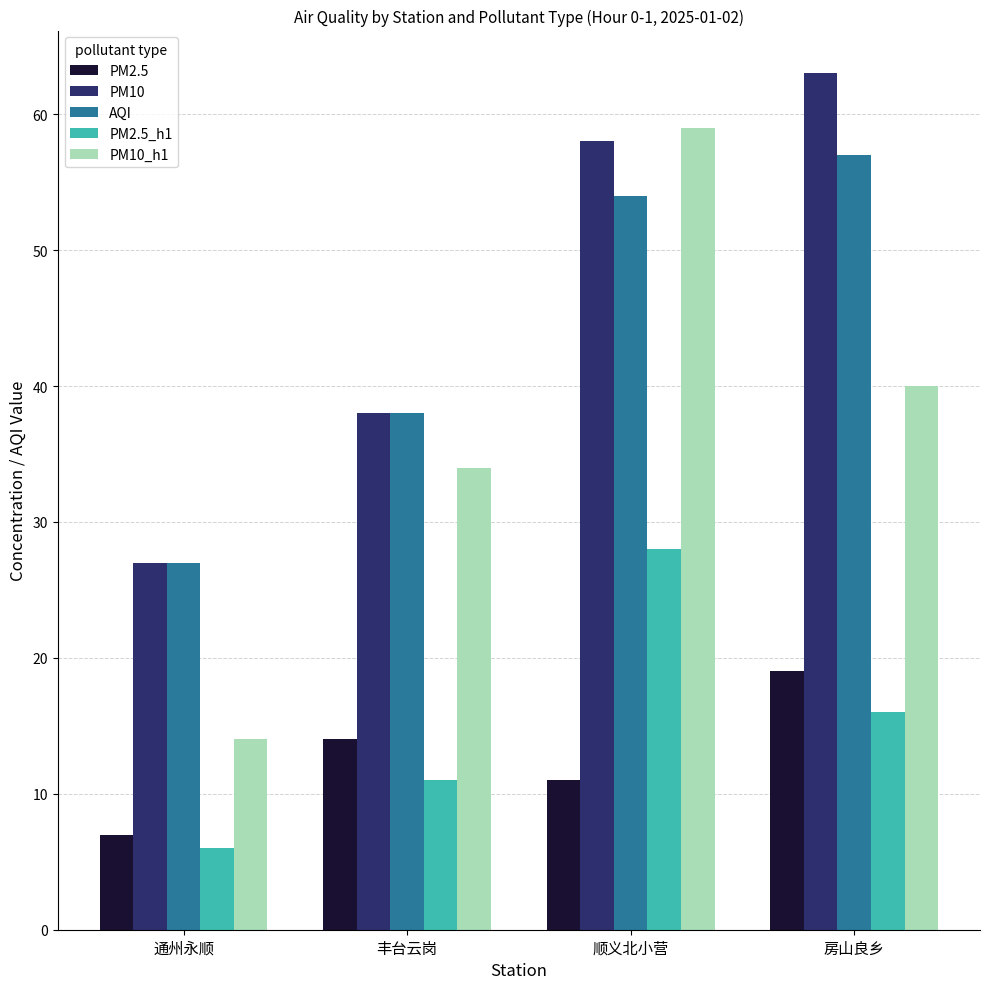

Which category has the highest value in the PM10 series?

房山良乡